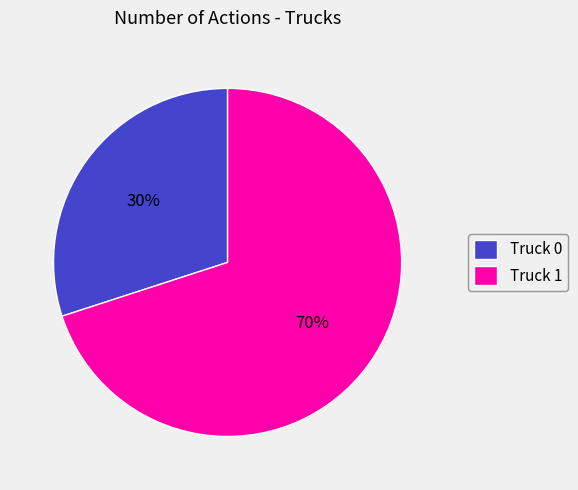

To the nearest percent, what percentage of the pie is Truck 1?

70%